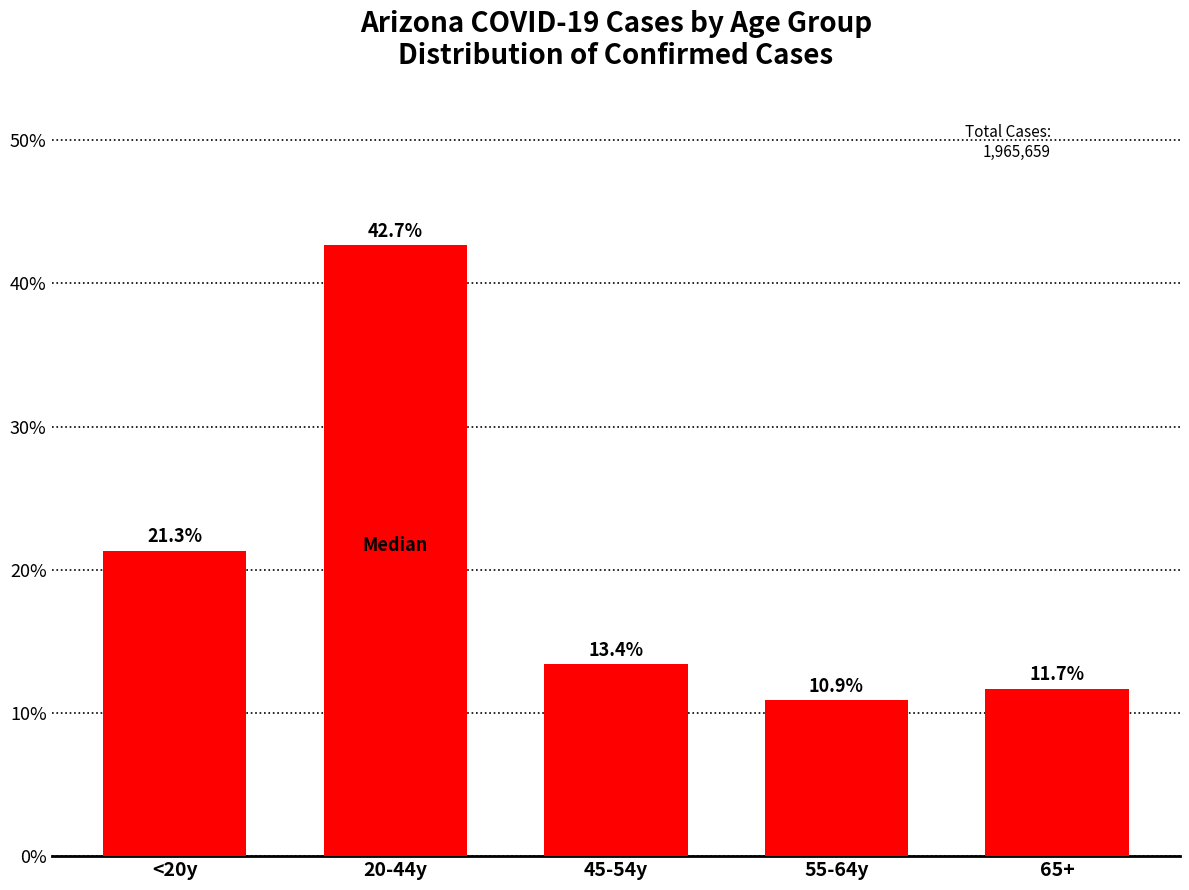

Reading left to right, extract all data points from this chart.

21.3	42.7	13.4	10.9	11.7